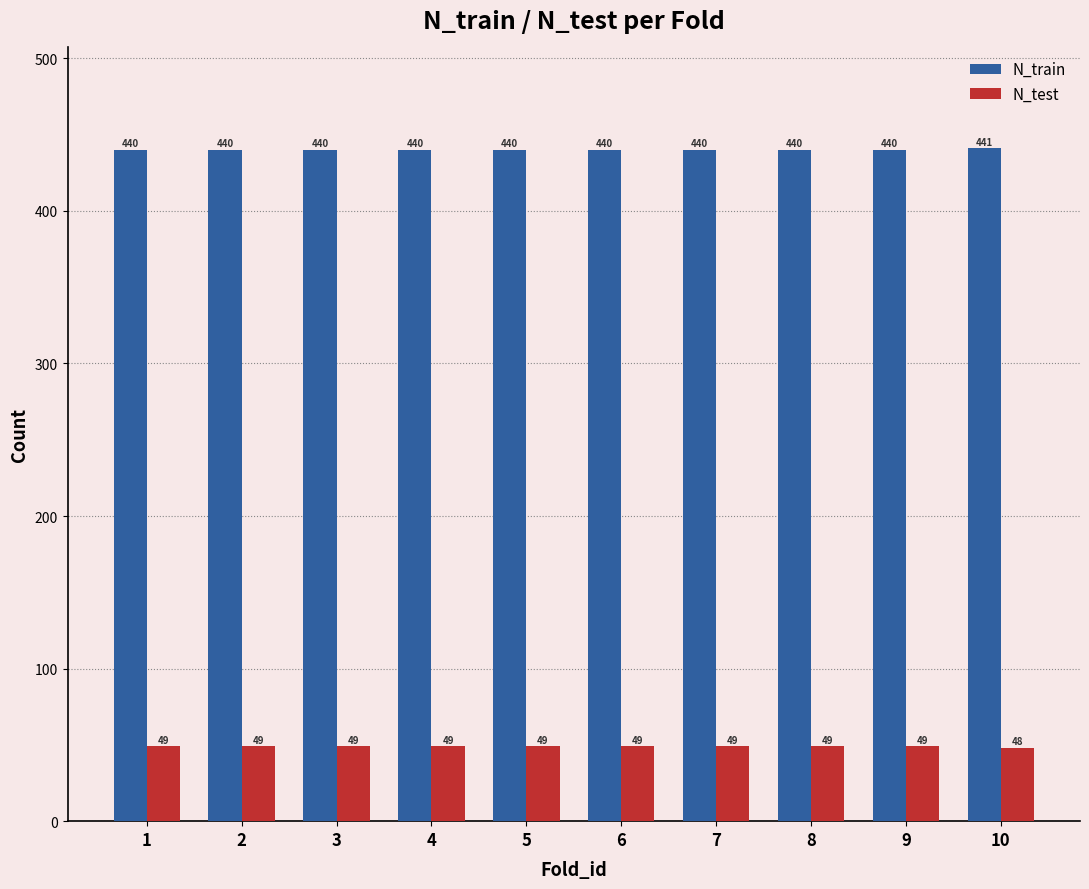

List the series in order of their peak value, highest first.

N_train, N_test